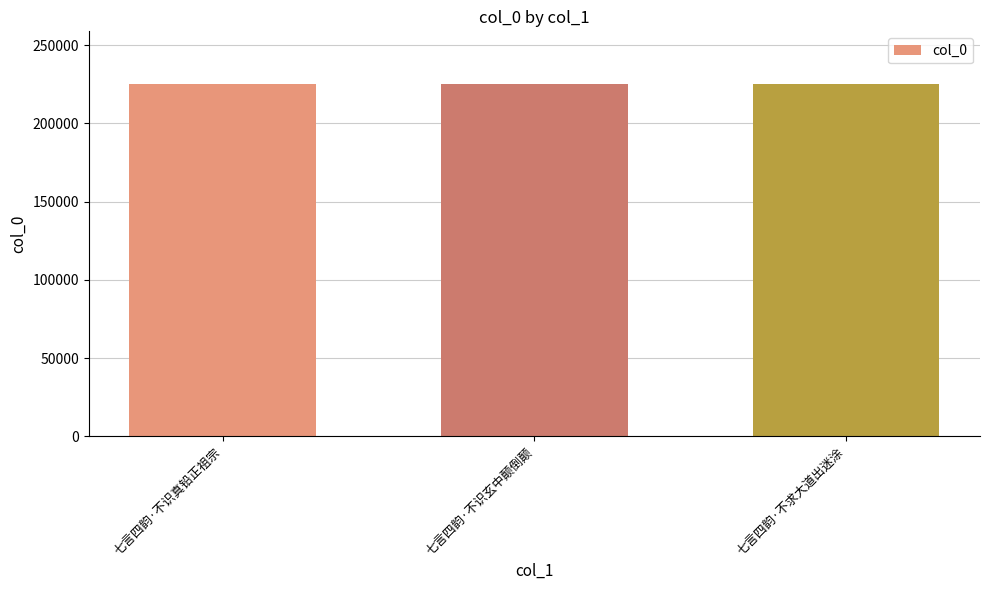

How many data points are less than 225101?

1